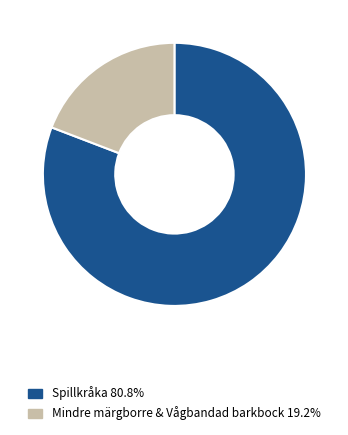

Combined, do Mindre märgborre & Vågbandad barkbock 19.2% and Spillkråka 80.8% account for over 50%?

Yes